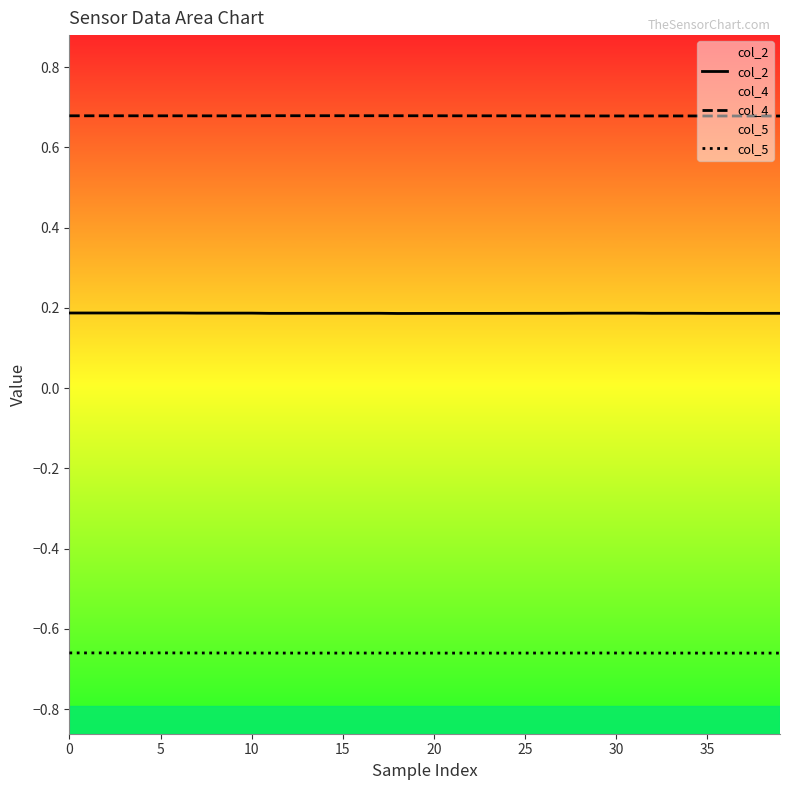

List the series in order of their overall mean, highest first.

col_4, col_2, col_5